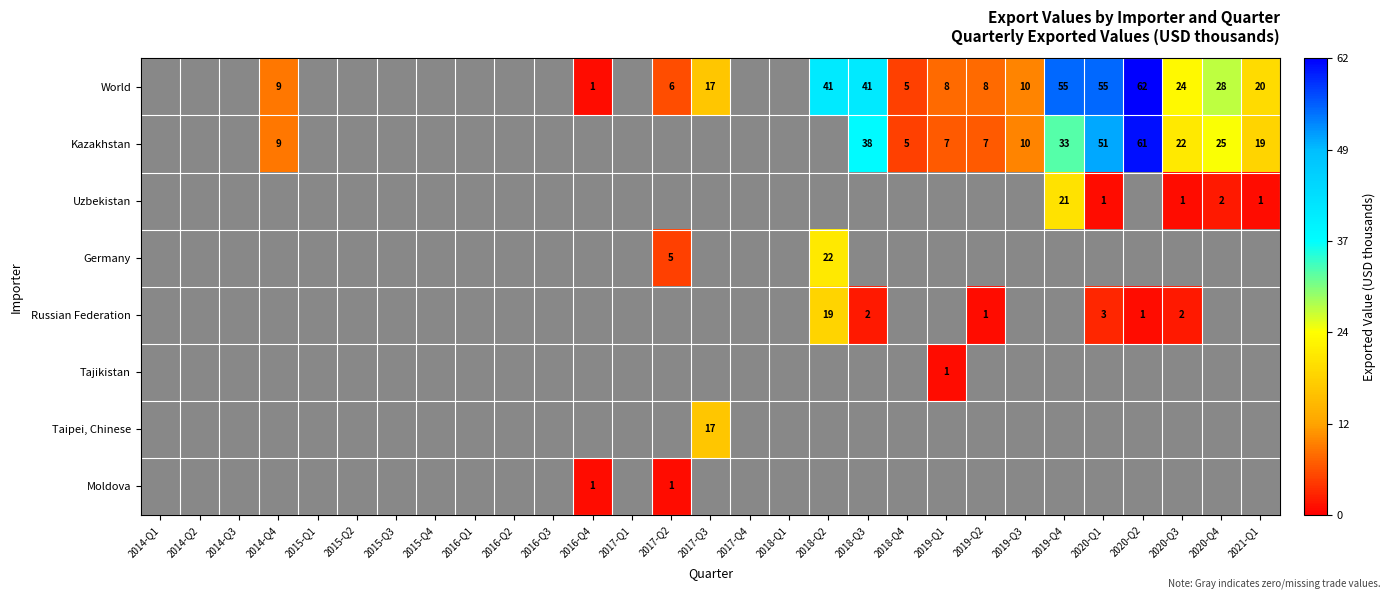

The value of Kazakhstan at 2020-Q4 is 41. True or false?

False